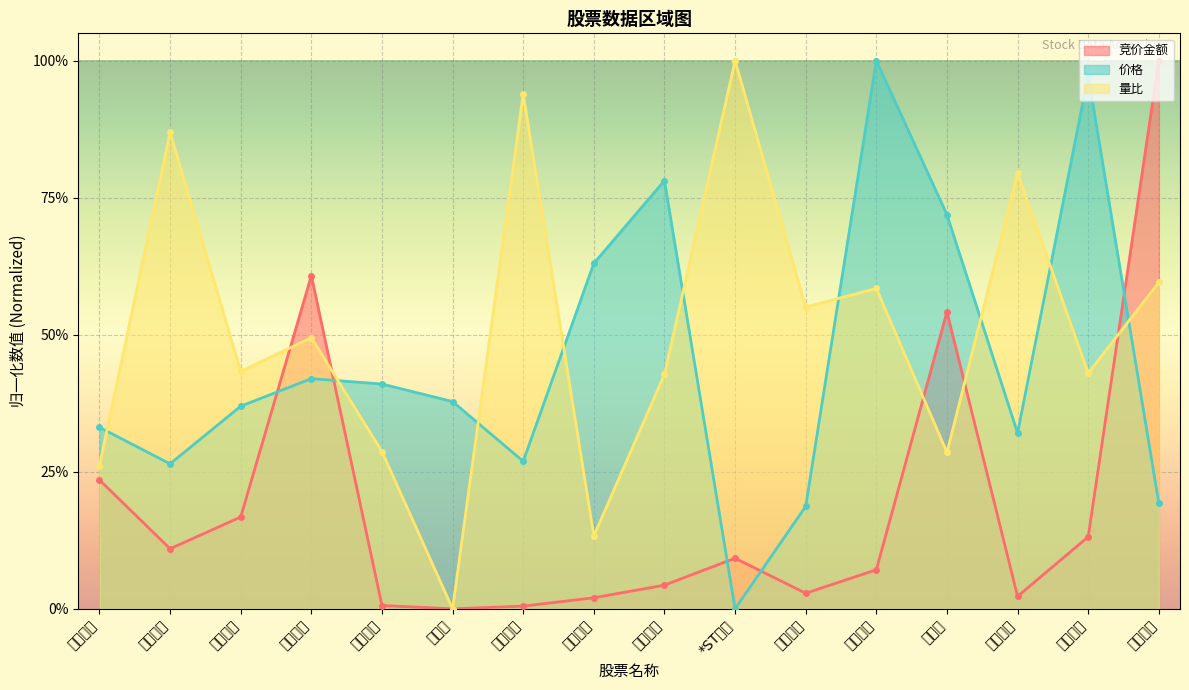

Rank the categories by 竞价金额 value from highest to lowest.

大禹节水, 润农节水, 普莱柯, 生物股份, 海利生物, 瑞普生物, 辉隆股份, *ST贤丰, 绿康生化, 科前生物, 金河生物, 中牧股份, 回盛生物, 永顺生物, 申联生物, 驱动力